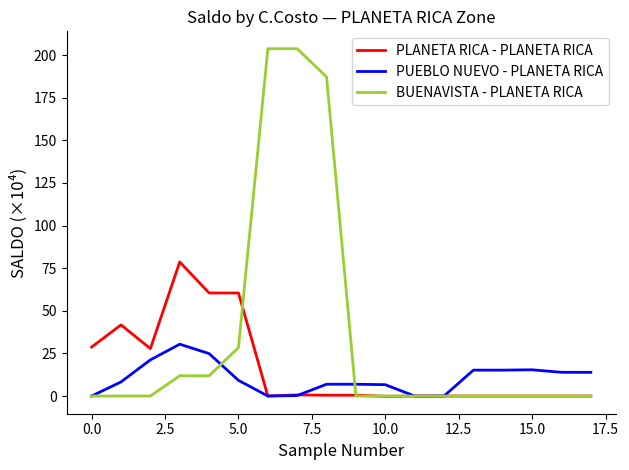

Which series has the widest spread of values?

BUENAVISTA - PLANETA RICA